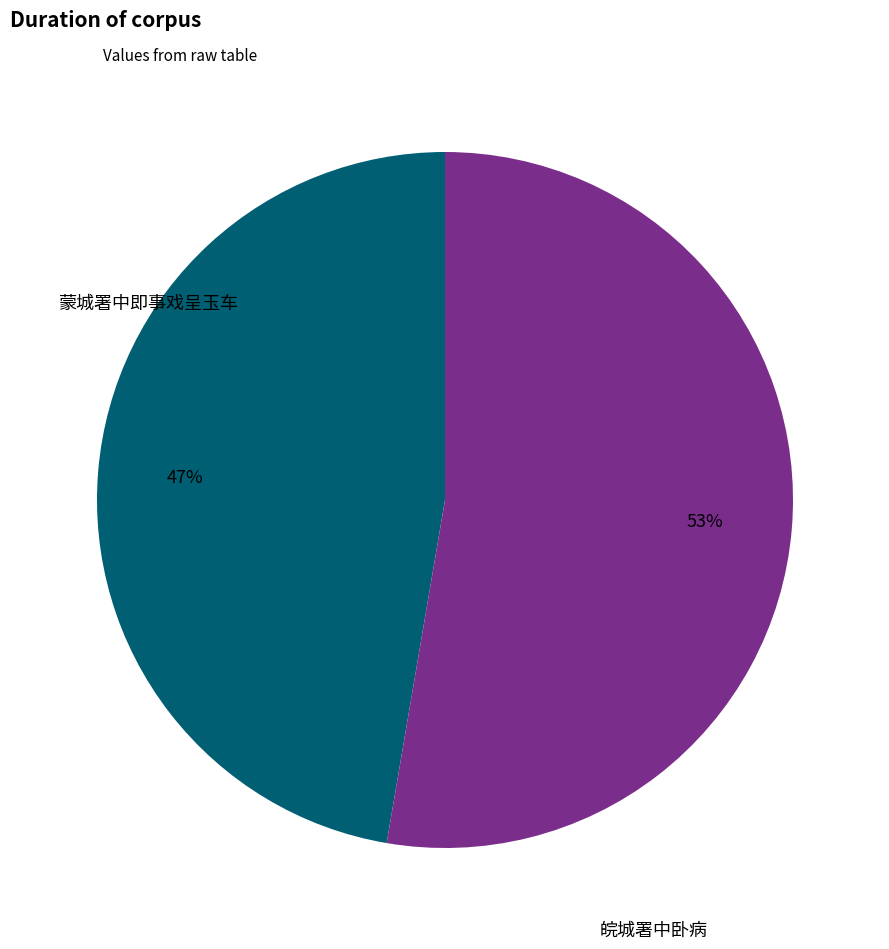

Does any single category account for the majority?

Yes